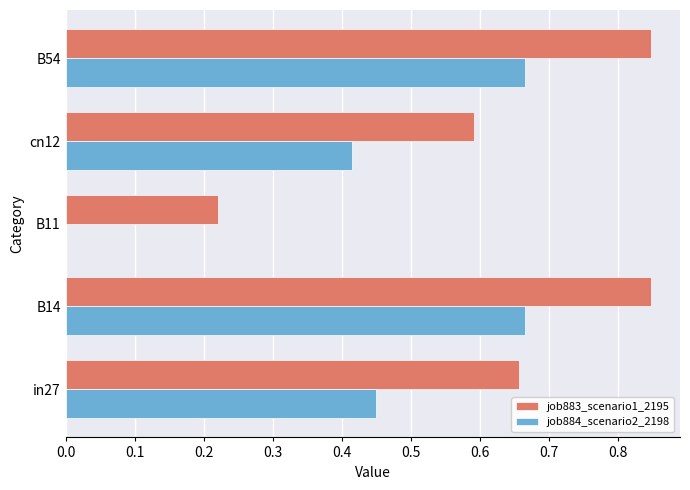

What is the sum of all job884_scenario2_2198 values?

2.2